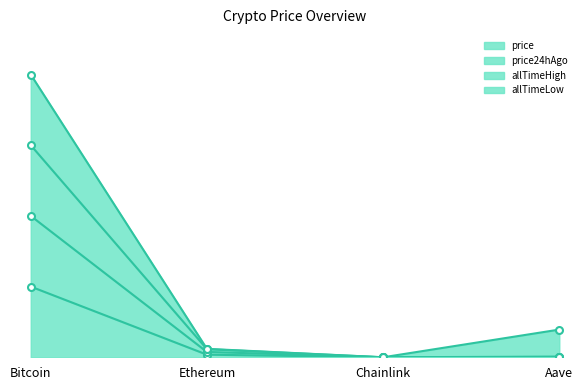

How many data points does each series have?

4